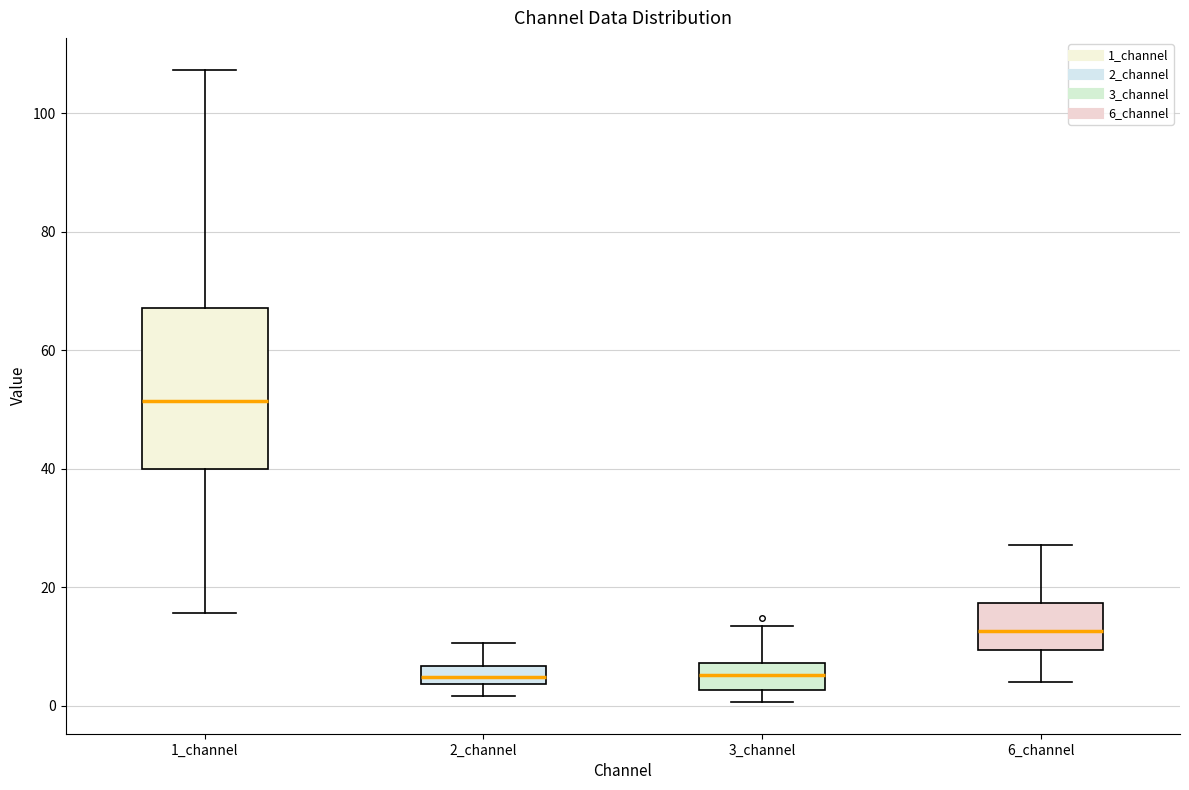

Comparing the boxes themselves (not the whiskers), which one is the tallest?

1_channel